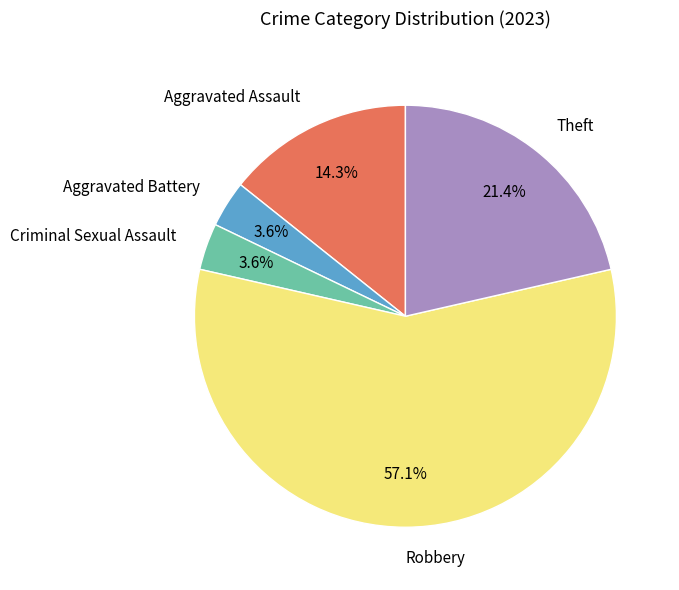

Is there a majority slice in this chart?

Yes